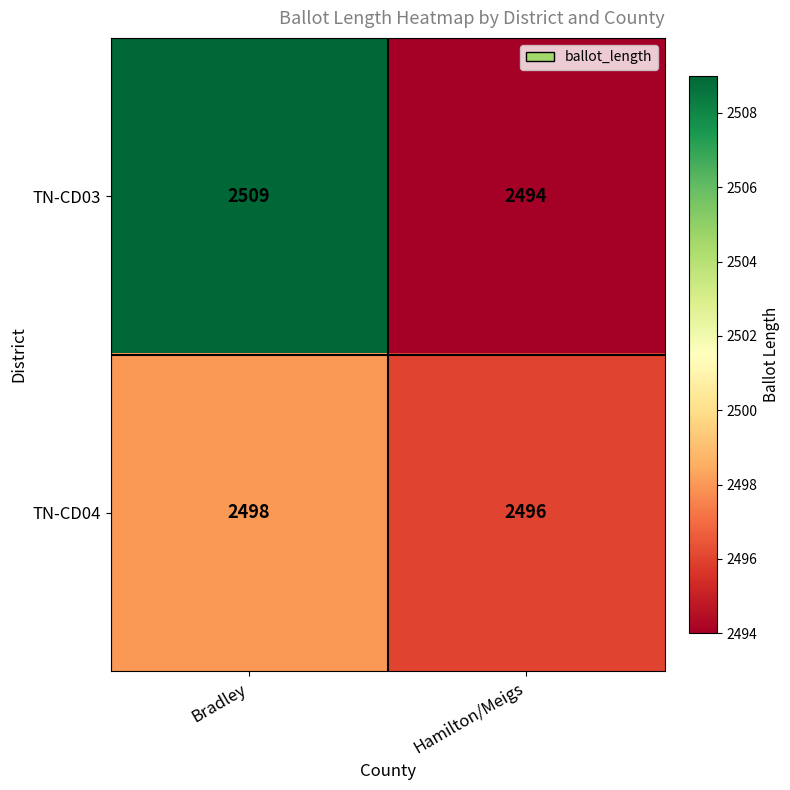

Reading right to left, what are all the values shown in this chart?

TN-CD03: 2494	2509
TN-CD04: 2496	2498